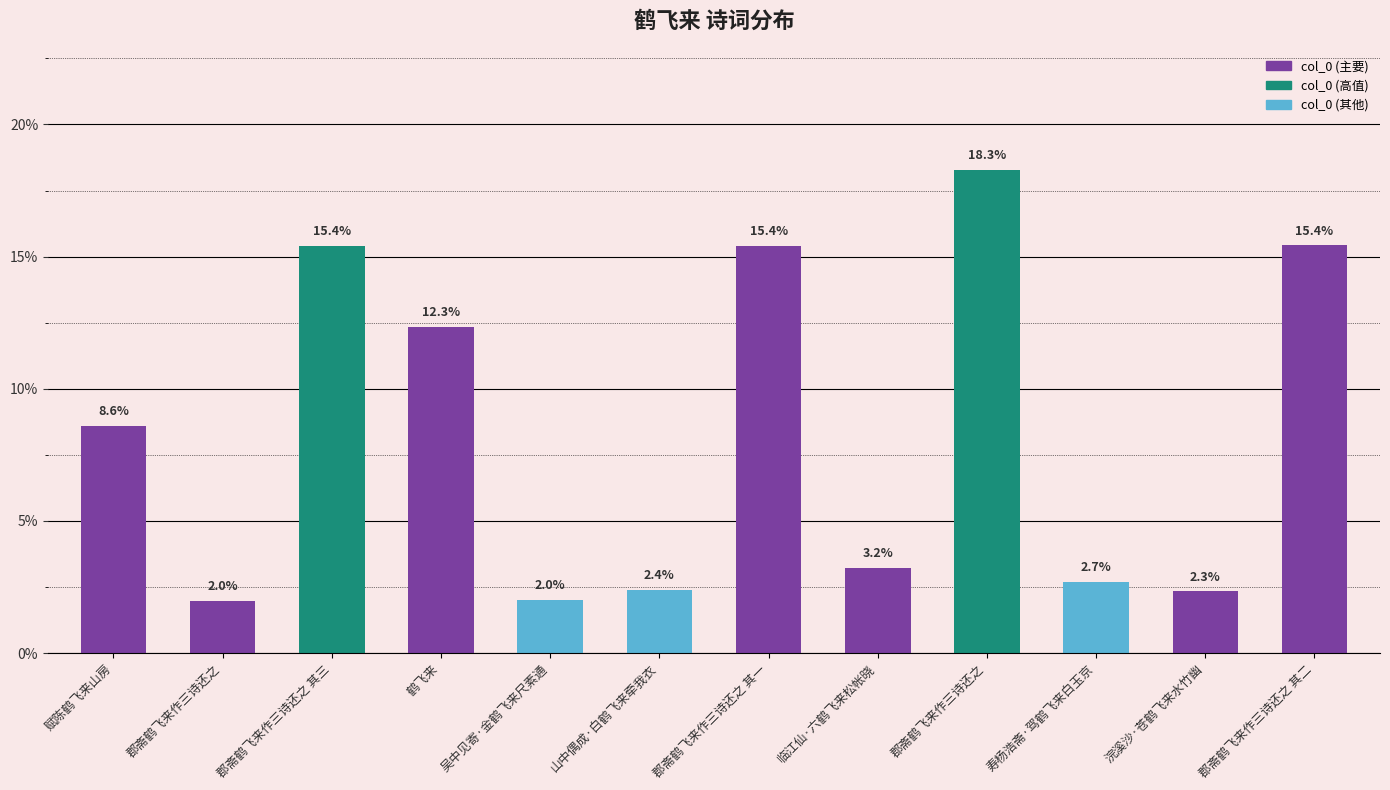

Which label corresponds to the largest value in the chart?

郡斋鹤飞来作三诗还之